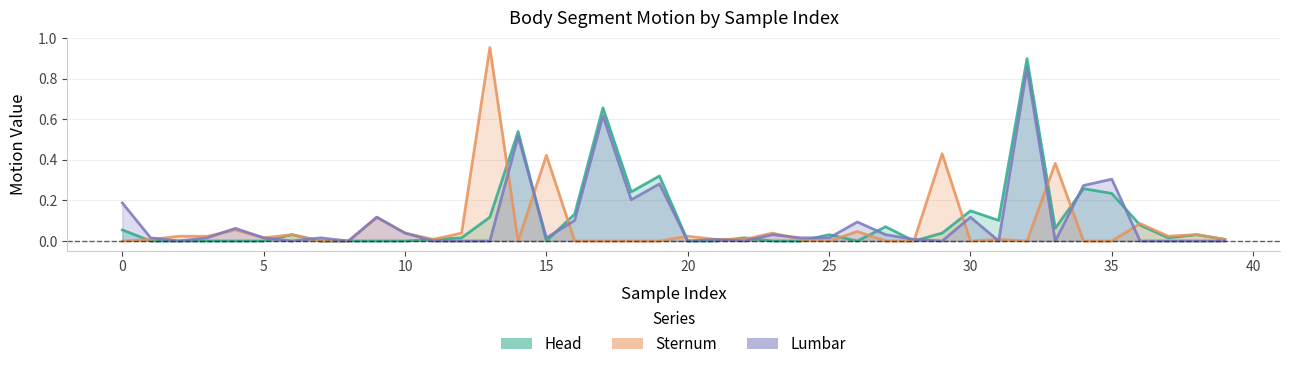

The Head series shows 0.3 at 15. True or false?

False